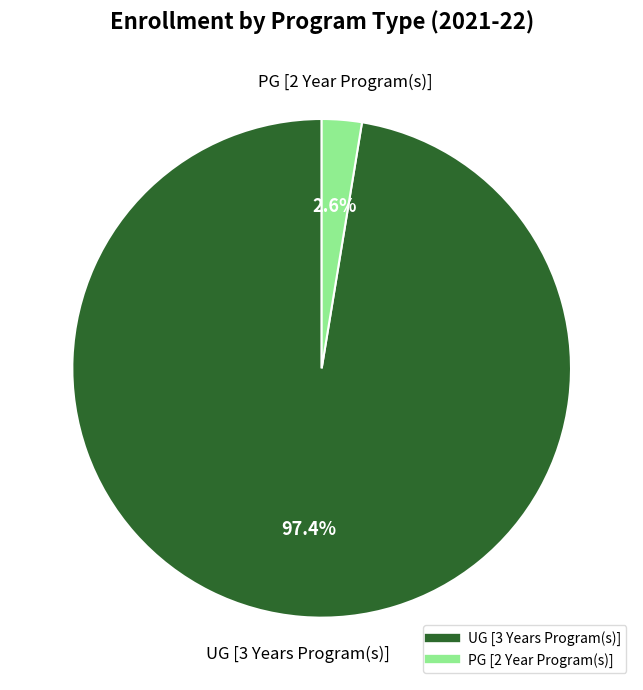

What percentage is the PG [2 Year Program(s)] slice, to the nearest percent?

3%